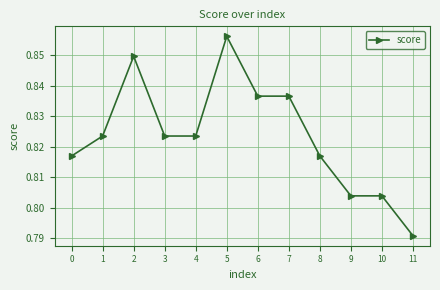

What is the sum of all values?

9.9